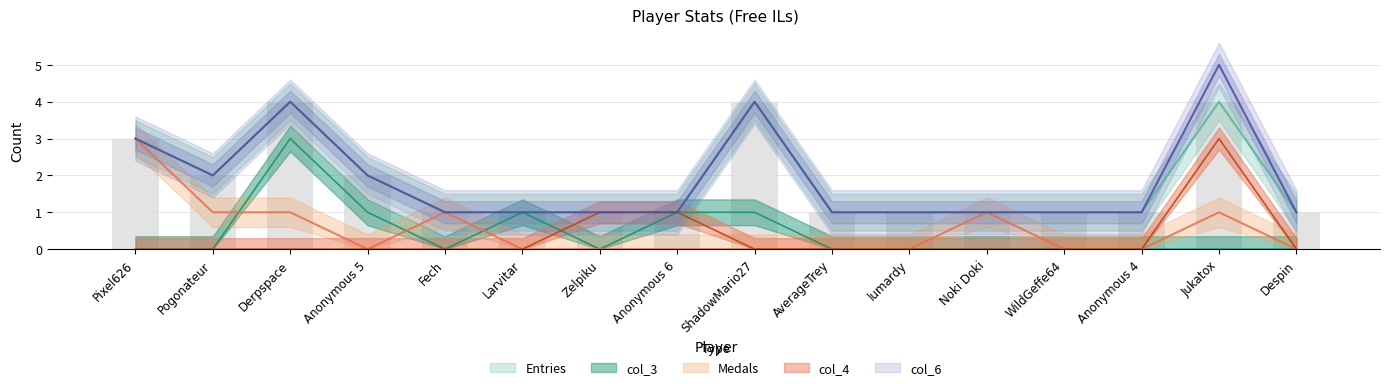

At how many categories does at least one series exceed 2?

4